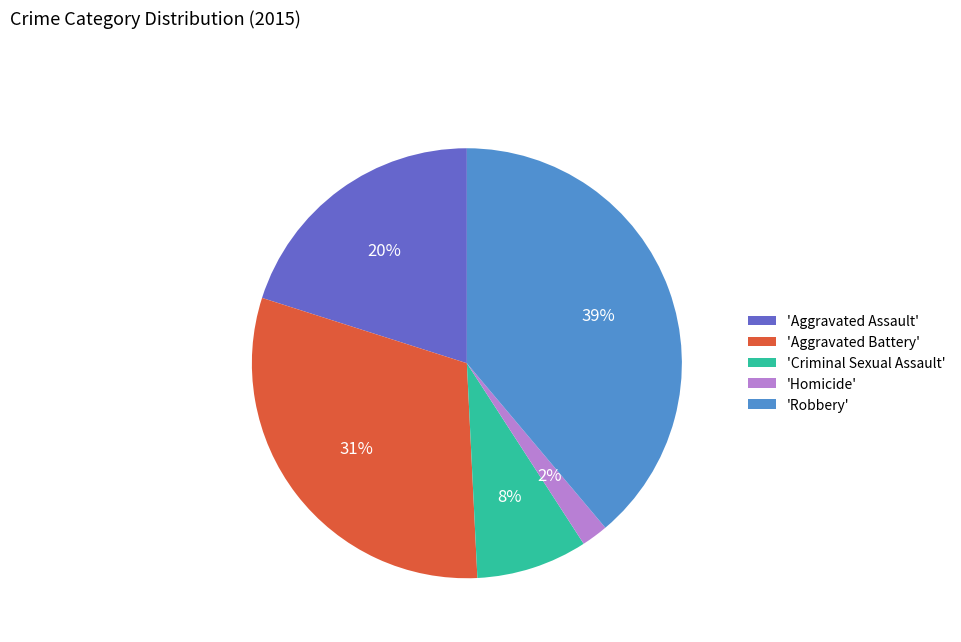

Combined, do 'Criminal Sexual Assault' and 'Aggravated Battery' account for over 50%?

No